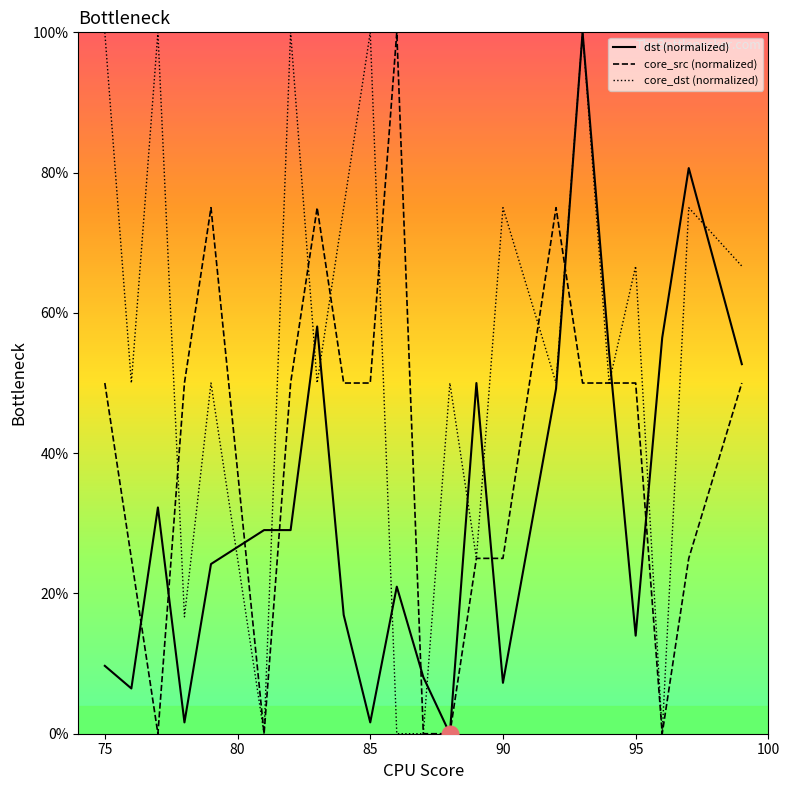

What is the average value of the dst (normalized) series?

31.9